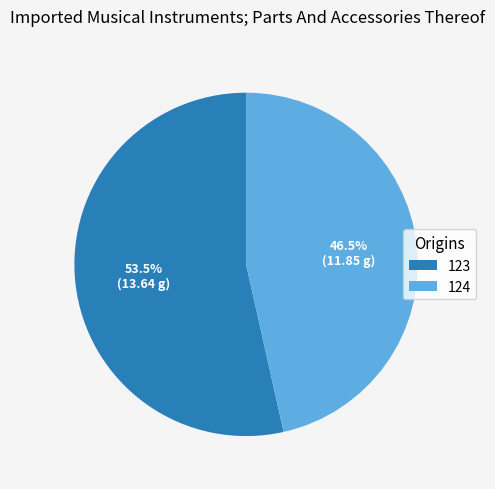

How much of the chart is everything except 124?

53.5%